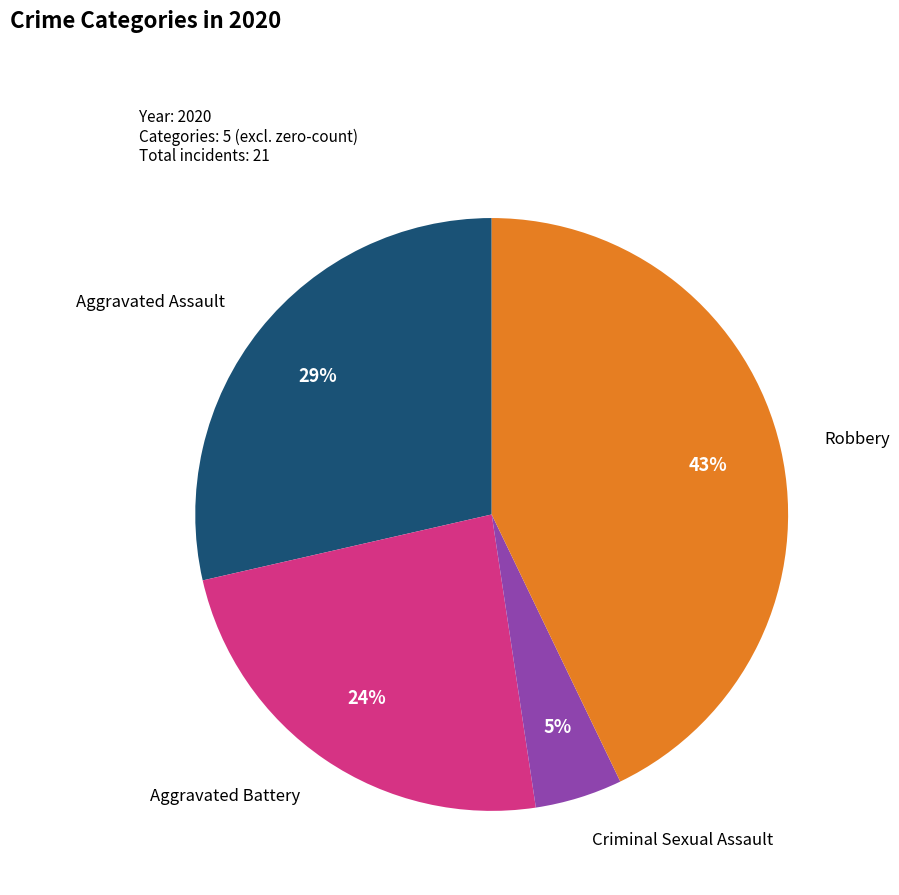

To the nearest percent, what percentage of the pie is Robbery?

43%